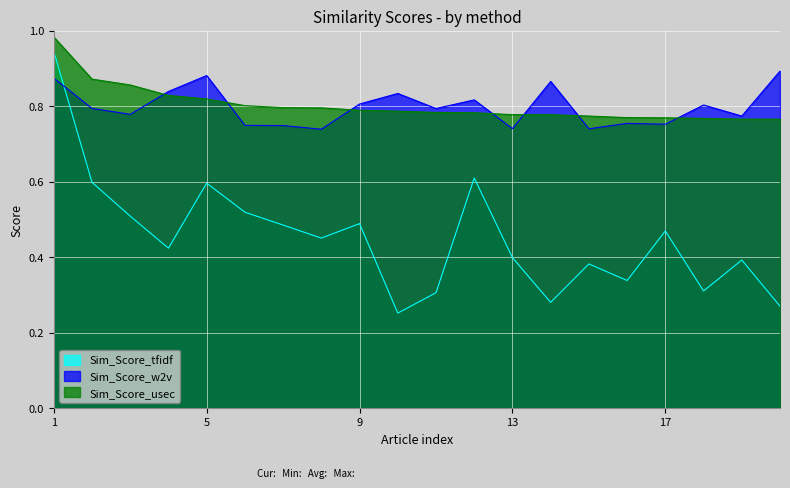

True or false: Sim_Score_tfidf and Sim_Score_w2v cross at least once.

True